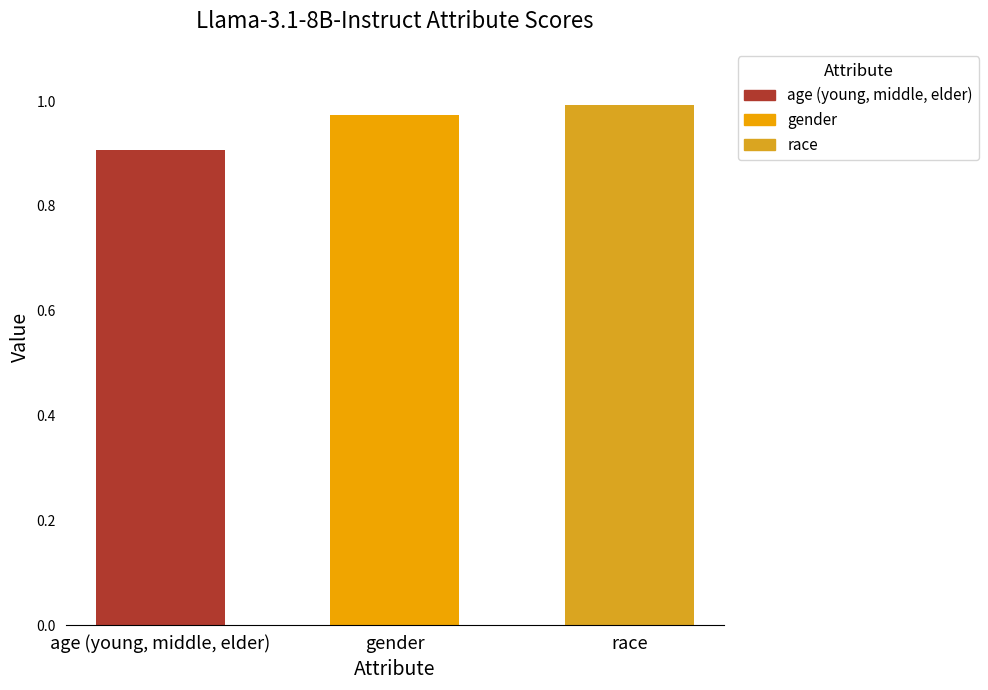

What is the change in value from age (young, middle, elder) to gender?

+0.1